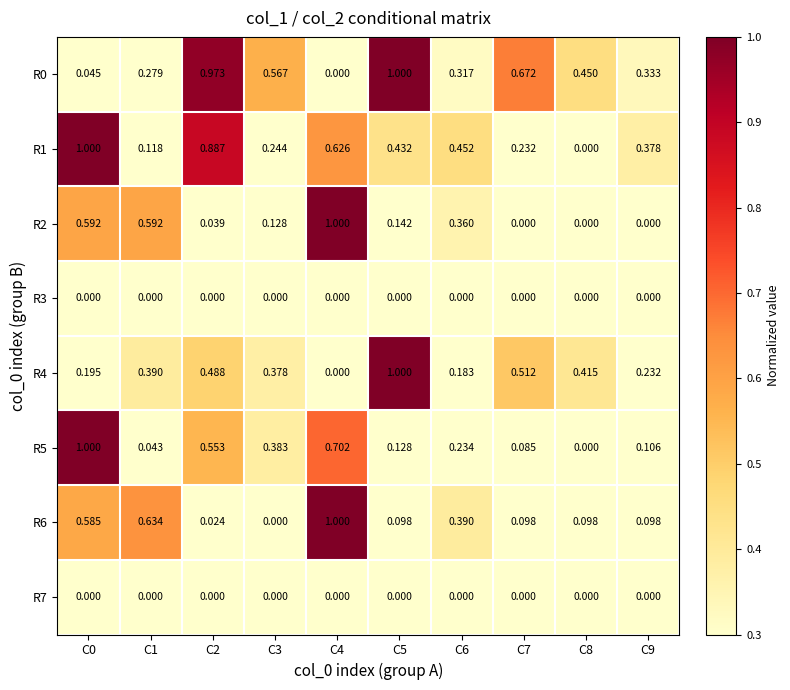

Rank the series at C4 from highest to lowest value.

R2, R6, R5, R1, R0, R3, R4, R7